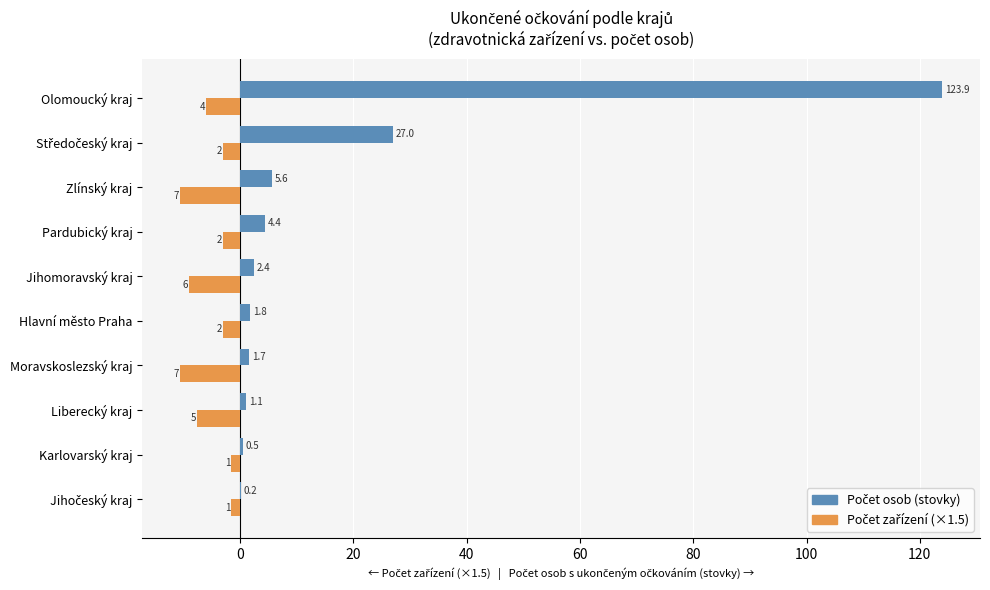

Which category has the highest value across all series?

Olomoucký kraj